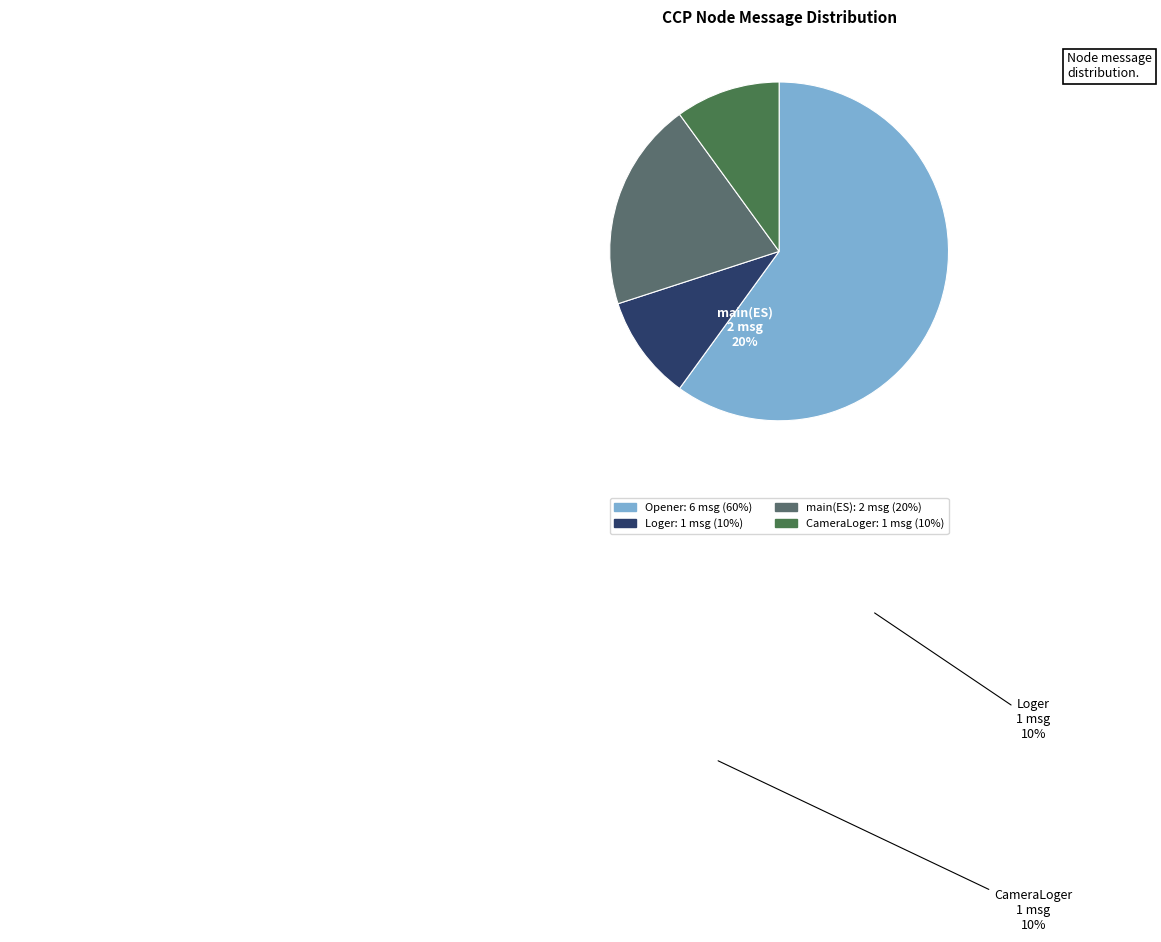

To the nearest percent, what portion does Loger represent?

10%